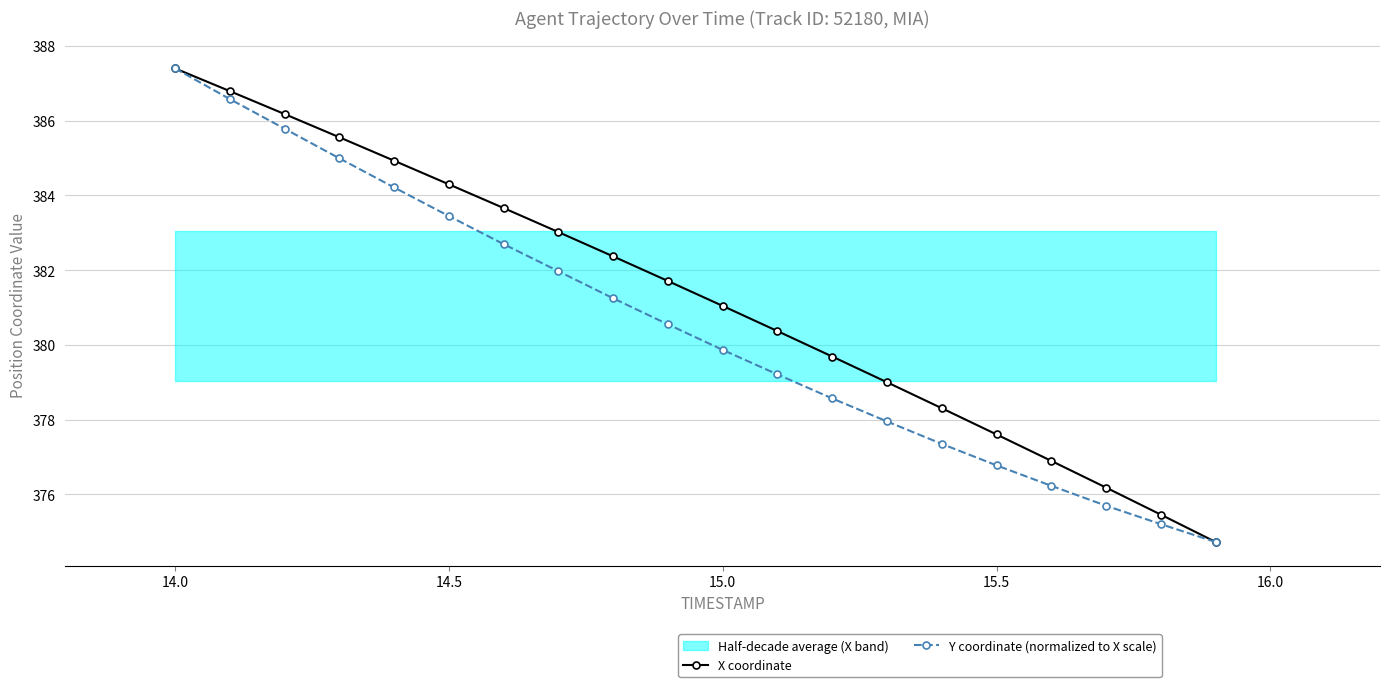

True or false: Y coordinate (normalized to X scale) has more than 2 interior local peaks.

False